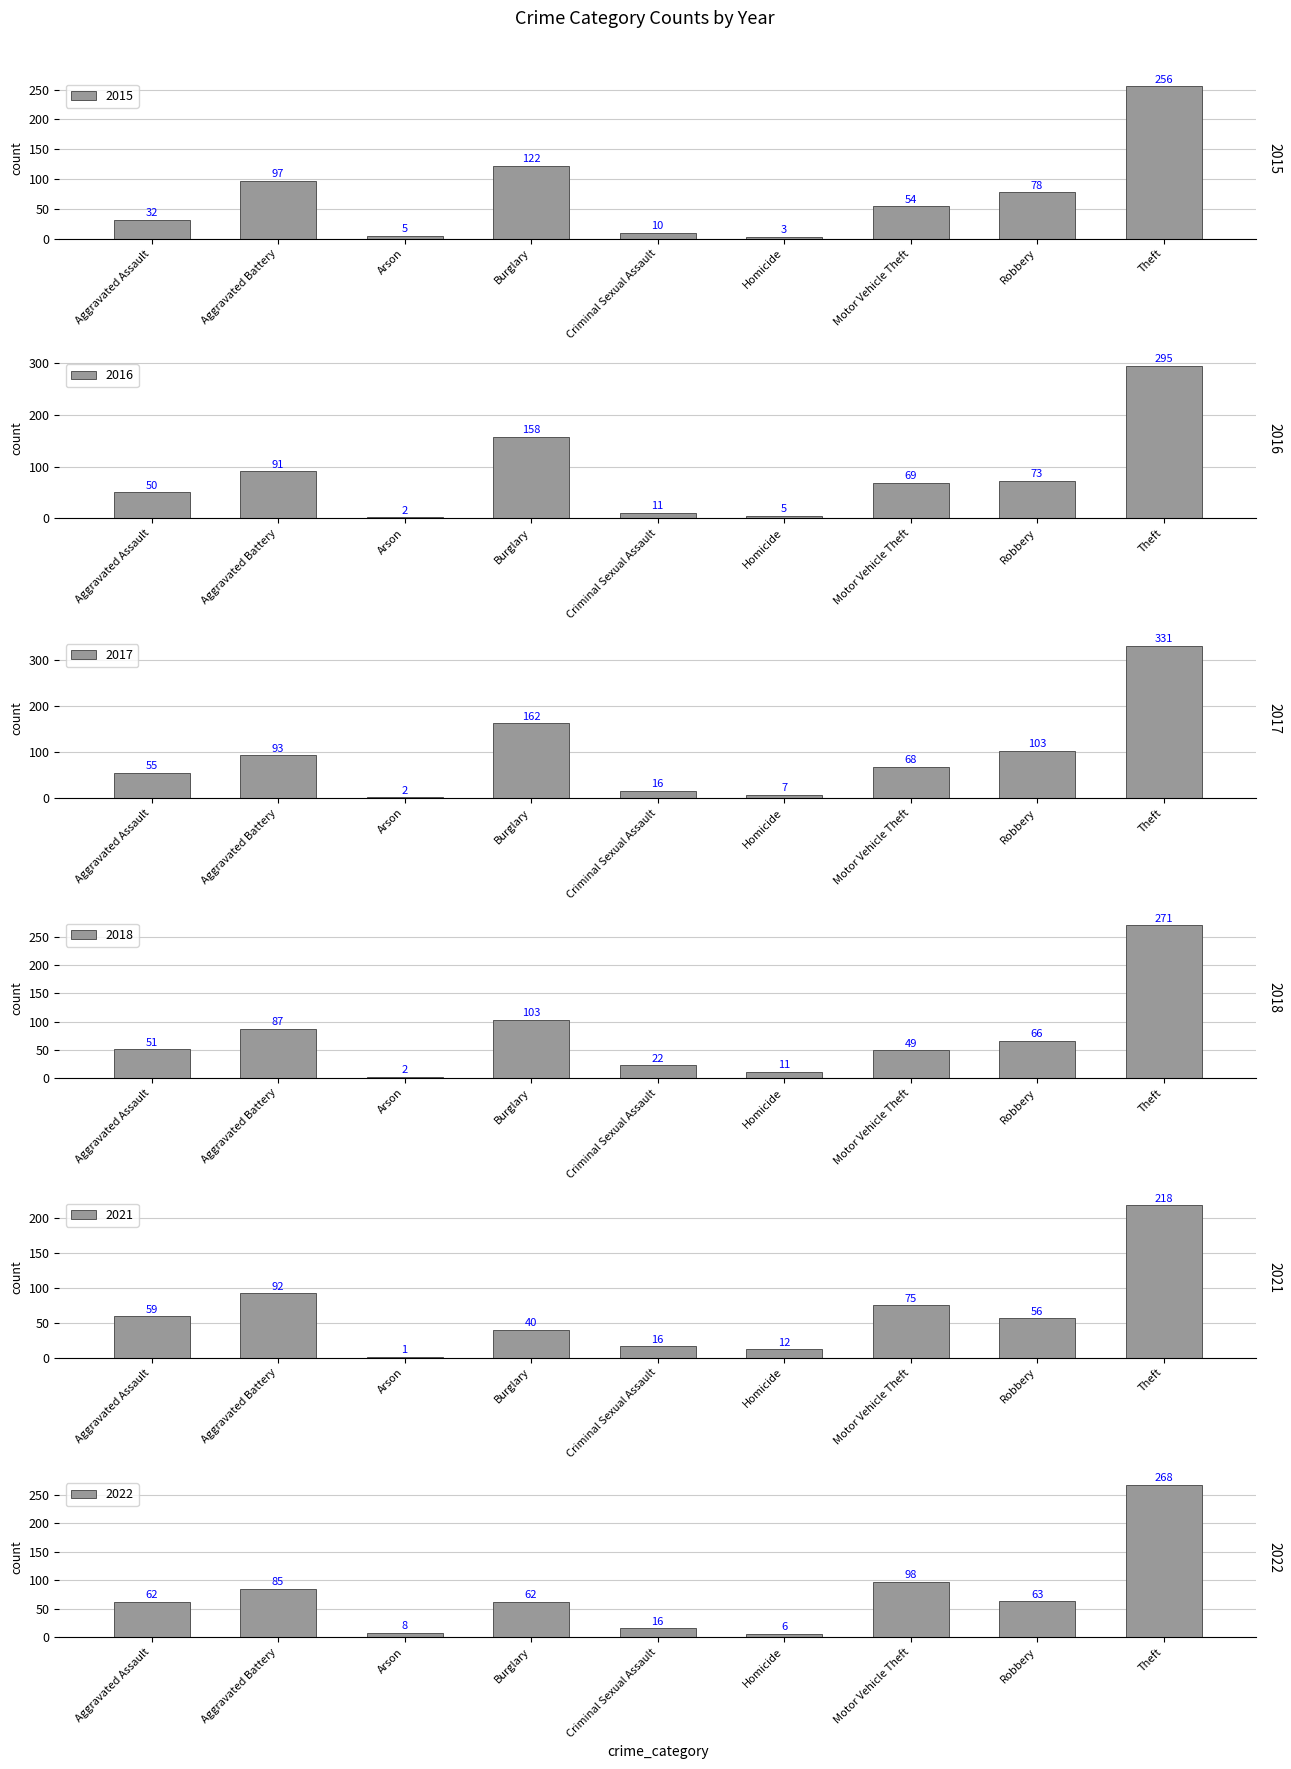

Is it true that 2022 equals 8 at Arson?

True